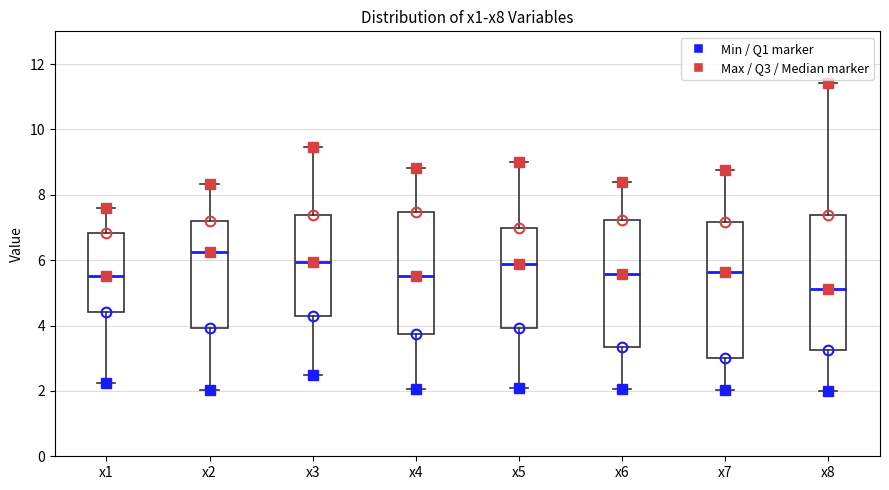

Reading left to right, read every box against the y-axis: the position of its median line, the range the box covers, and the ends of its whiskers. The values are not printed on the chart, so give them approximately, as read against the axis.

x1: median 5.6, box 4.4 to 6.8, whiskers 2.2 to 7.6
x2: median 6.2, box 4.0 to 7.2, whiskers 2.0 to 8.4
x3: median 6.0, box 4.2 to 7.4, whiskers 2.4 to 9.4
x4: median 5.6, box 3.8 to 7.4, whiskers 2.0 to 8.8
x5: median 5.8, box 4.0 to 7.0, whiskers 2.0 to 9.0
x6: median 5.6, box 3.4 to 7.2, whiskers 2.0 to 8.4
x7: median 5.6, box 3.0 to 7.2, whiskers 2.0 to 8.8
x8: median 5.2, box 3.2 to 7.4, whiskers 2.0 to 11.4